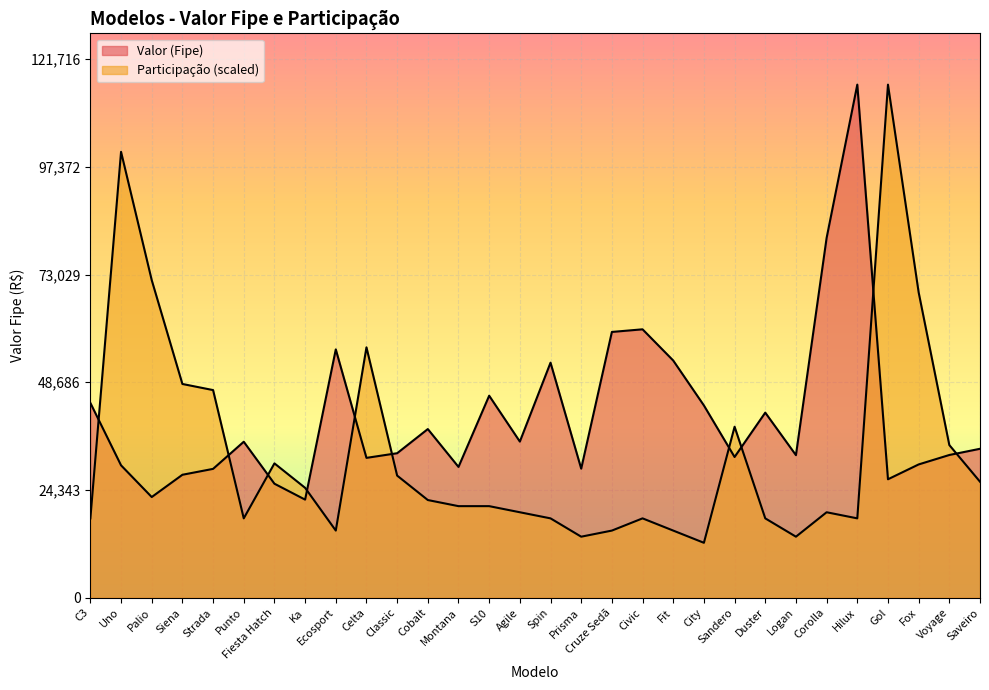

Does the chart display data point markers on the line(s)?

No